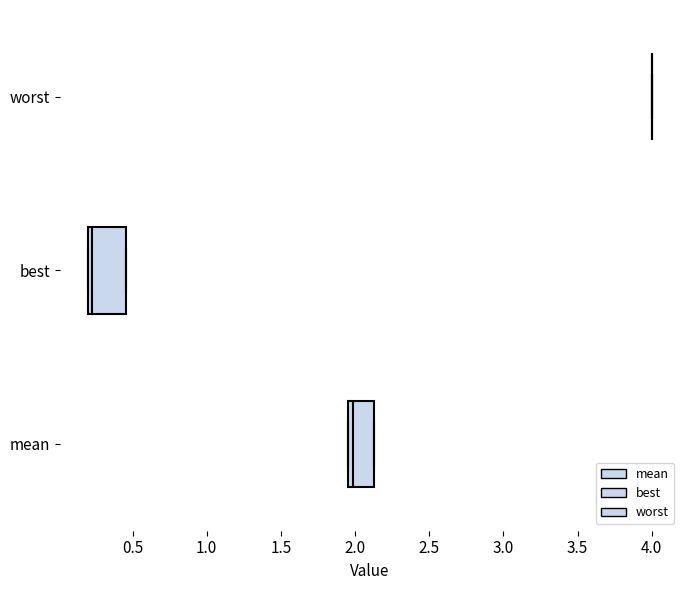

Reading bottom to top, transcribe this box plot: for each box, give where its median line is, the range the box spans, and where its two whiskers end, as read against the x-axis. The values are not printed on the chart, so give them approximately, as read against the axis.

mean: median 2.00, box 1.95 to 2.15, whiskers 1.95 to 2.15
best: median 0.25, box 0.20 to 0.45, whiskers 0.20 to 0.45
worst: box collapsed to a line at 4.00, whiskers 4.00 to 4.00